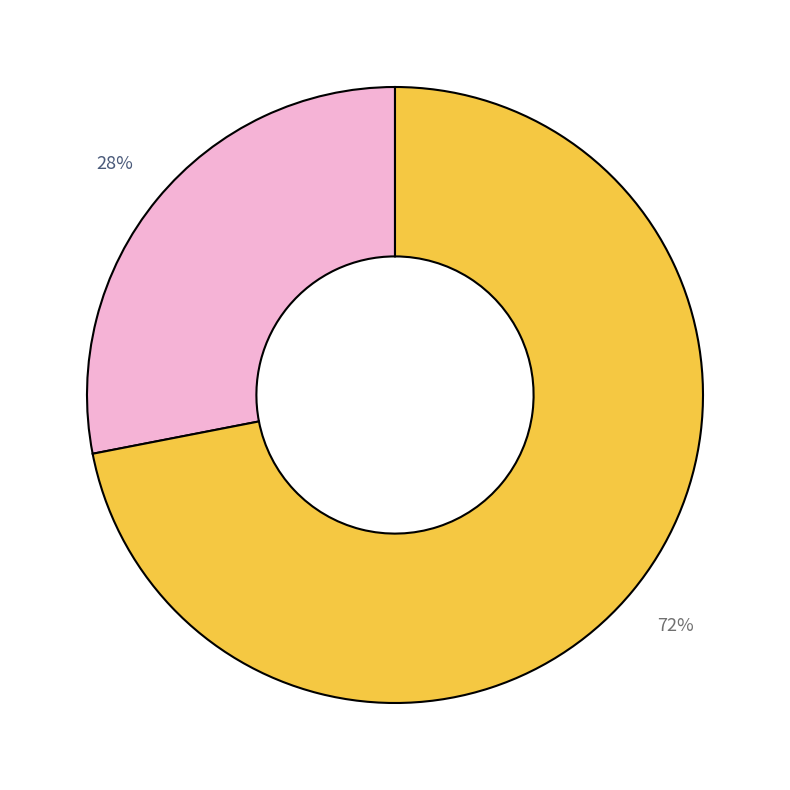

Does any single category account for the majority?

Yes